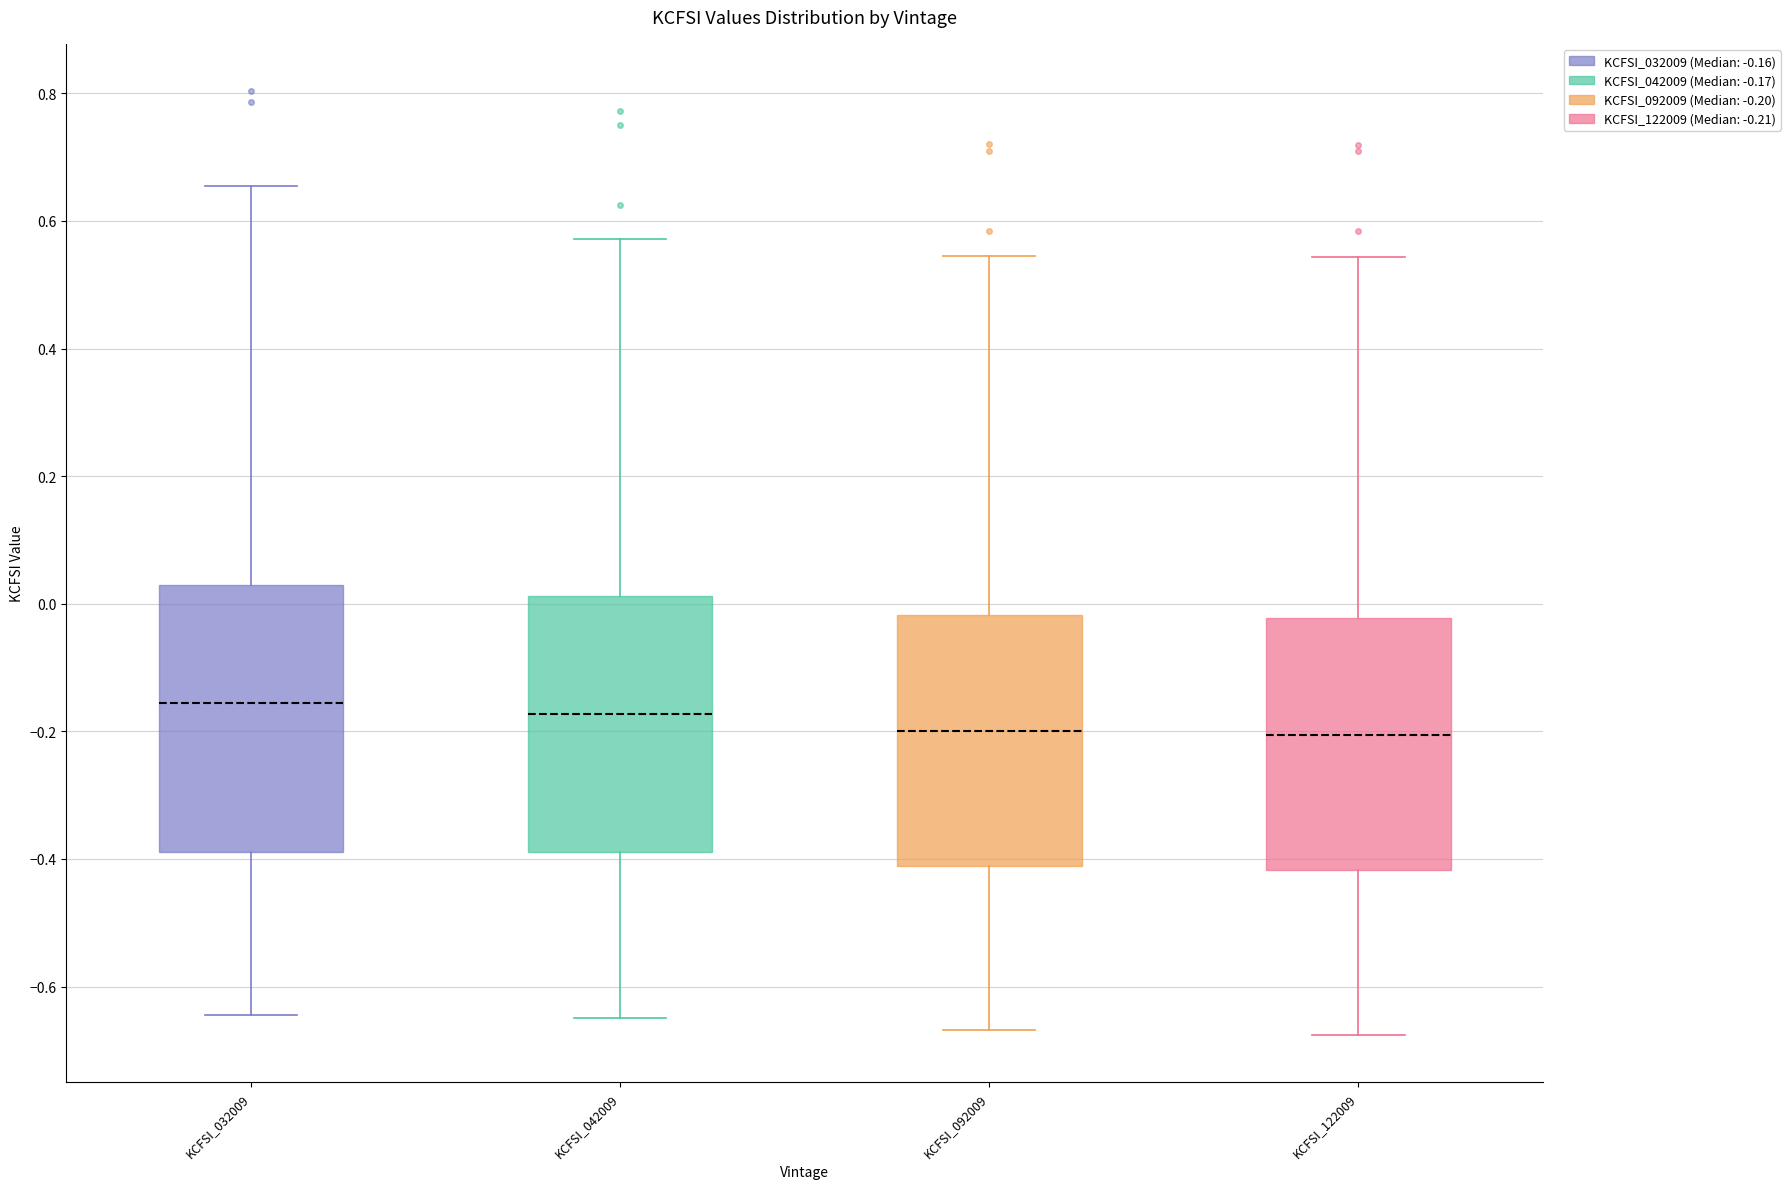

Where is the lower edge of the box for KCFSI_092009 on the y-axis? The values are not printed on the chart, so give them approximately, as read against the axis.

-0.42